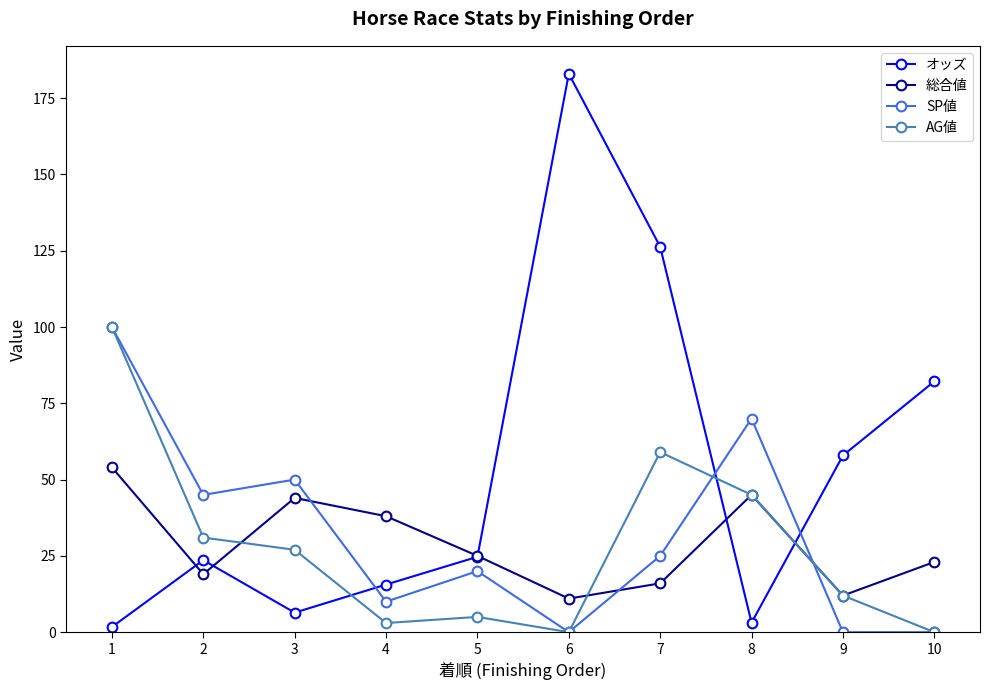

Reading right to left, transcribe all the data shown in this chart.

オッズ: 82.2	57.9	3.1	126.3	183.0	24.7	15.6	6.4	23.6	1.7
総合値: 23.0	12.0	45.0	16.0	11.0	25.0	38.0	44.0	19.0	54.0
SP値: 0.0	0.0	70.0	25.0	0.0	20.0	10.0	50.0	45.0	100.0
AG値: 0.0	12.0	45.0	59.0	0.0	5.0	3.0	27.0	31.0	100.0